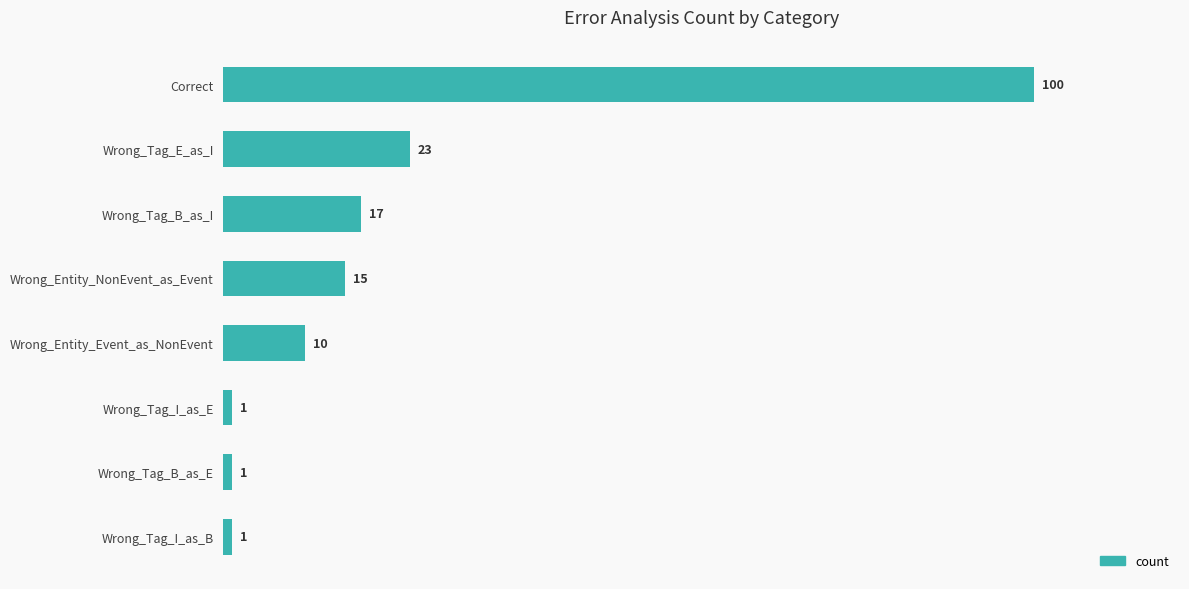

What is the average value?

21